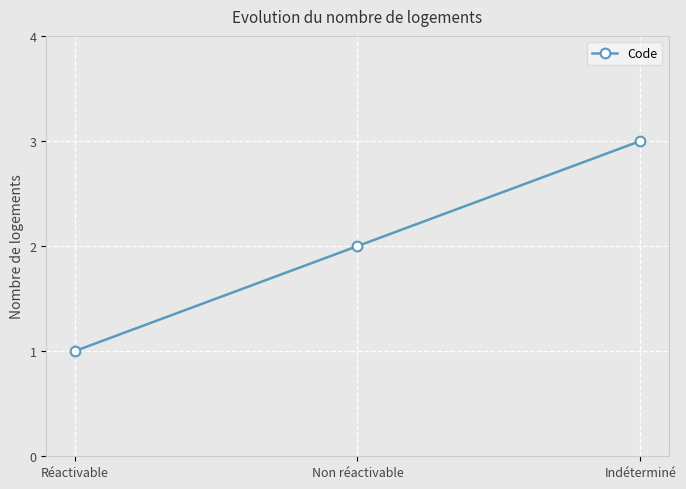

How many values are below 2?

1